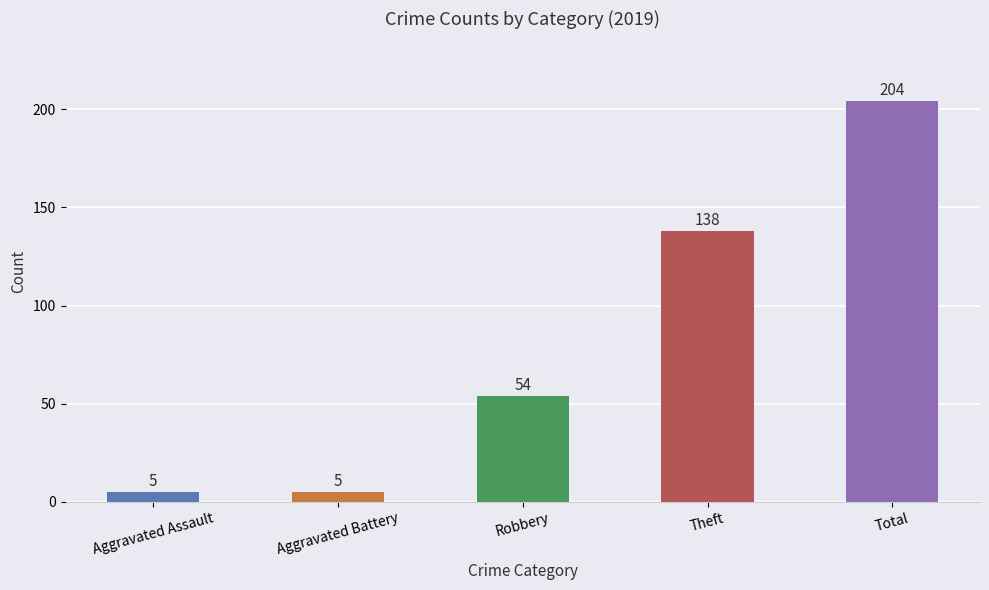

What is the change in value from Aggravated Assault to Robbery?

+49